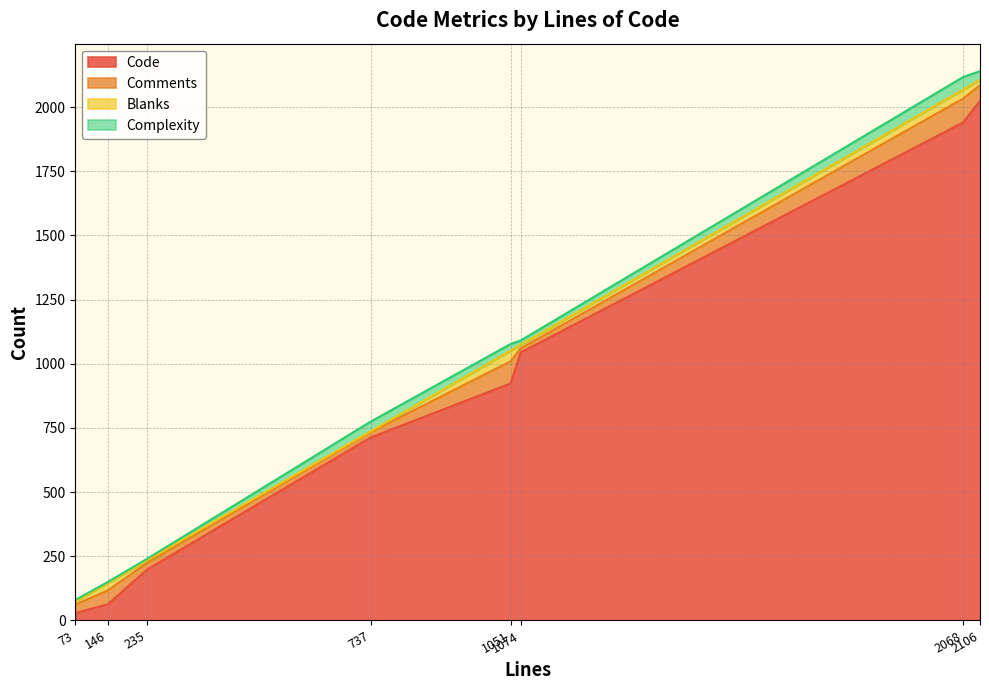

Does the chart have visible grid lines?

Yes